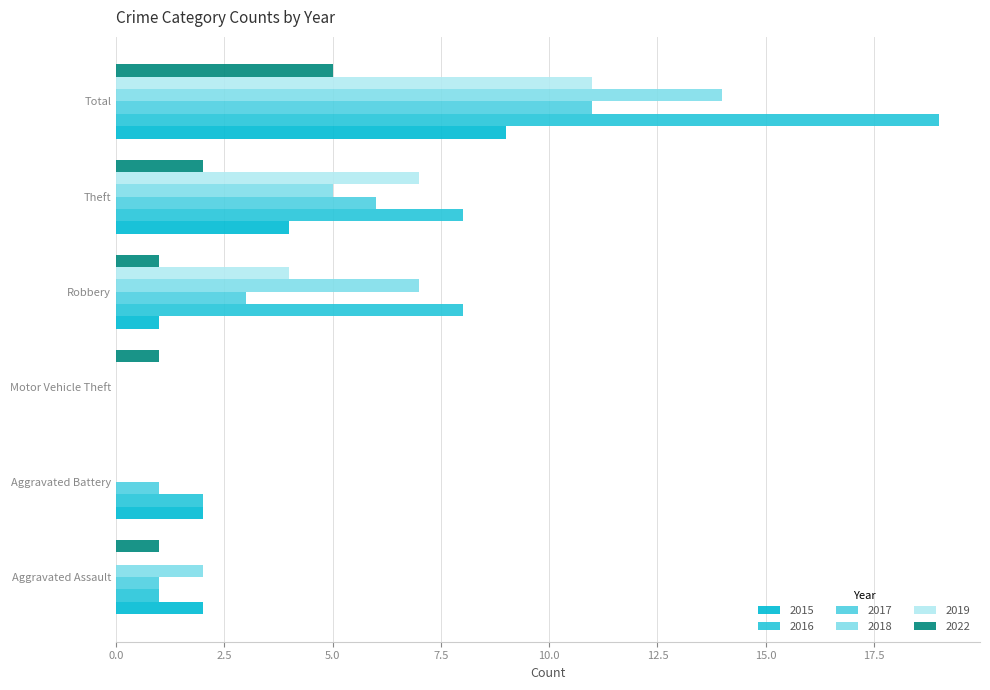

Reading left to right, list all the values displayed in this chart.

2015: 2	2	0	1	4	9
2016: 1	2	0	8	8	19
2017: 1	1	0	3	6	11
2018: 2	0	0	7	5	14
2019: 0	0	0	4	7	11
2022: 1	0	1	1	2	5